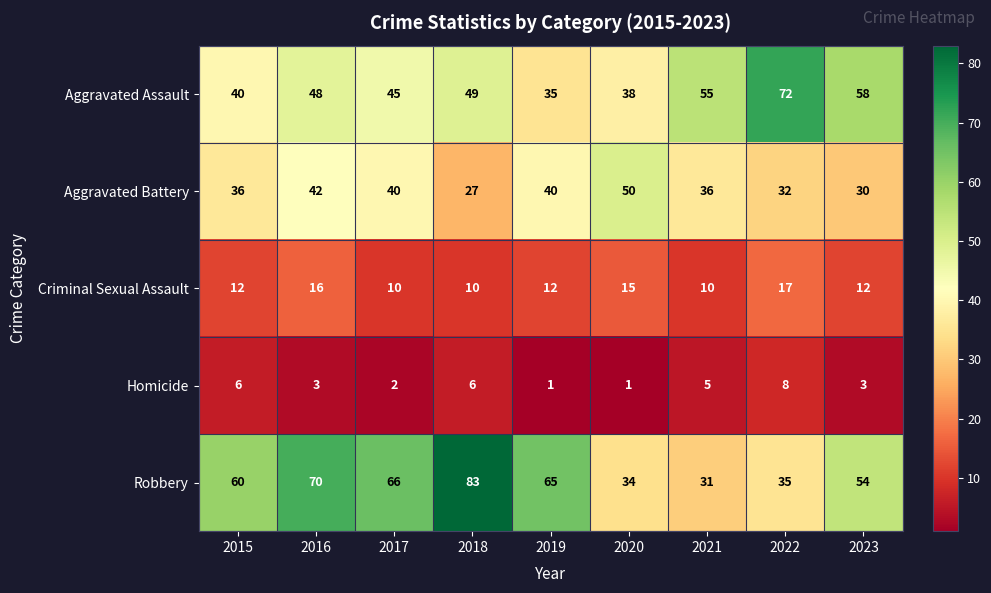

What is the difference between the maximum and minimum values in the Aggravated Assault series?

37